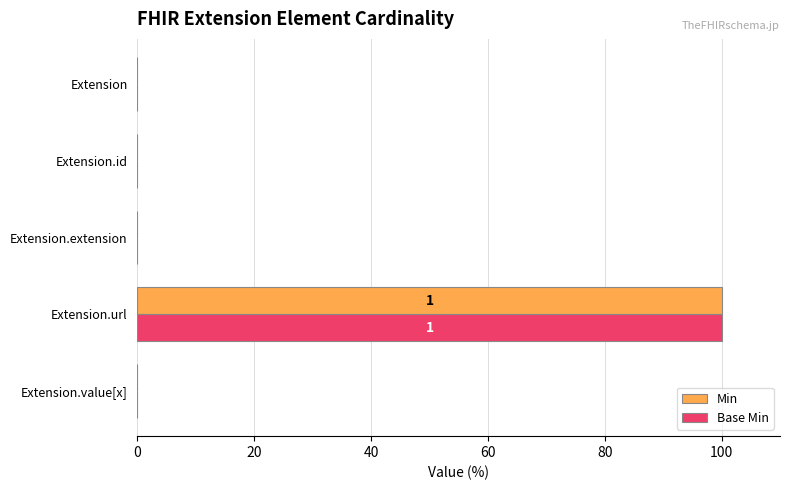

What is the total value across all series at Extension.url?

200